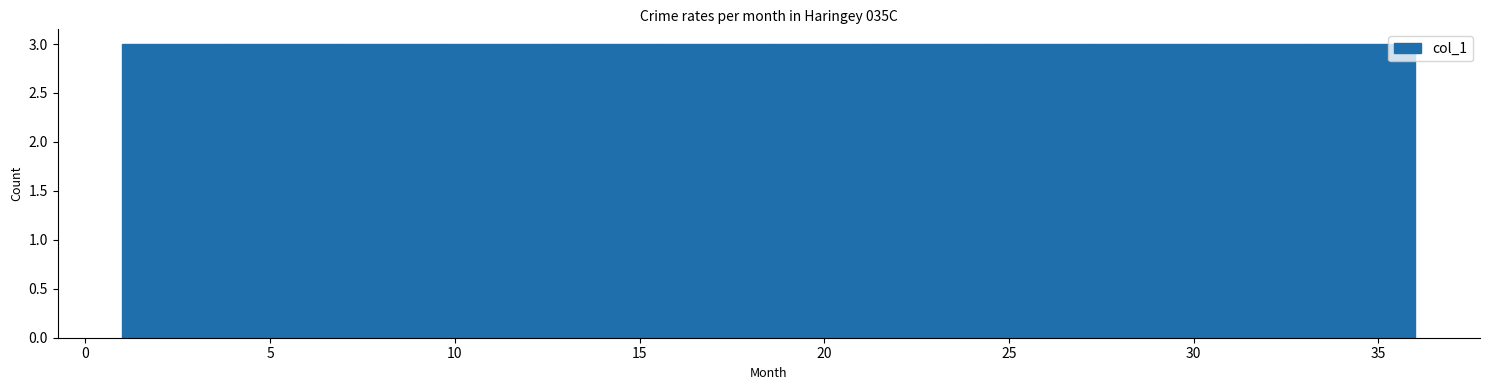

Reading left to right, list every bar in this chart as the range it spans on the x-axis followed by its height. Neither the bar edges nor the heights are printed on the chart, so give them approximately, as read against the axes.

1.0 to 4.0: 3
4.0 to 7.0: 3
7.0 to 10.0: 3
10.0 to 12.5: 3
12.5 to 15.5: 3
15.5 to 18.5: 3
18.5 to 21.5: 3
21.5 to 24.5: 3
24.5 to 27.5: 3
27.5 to 30.0: 3
30.0 to 33.0: 3
33.0 to 36.0: 3